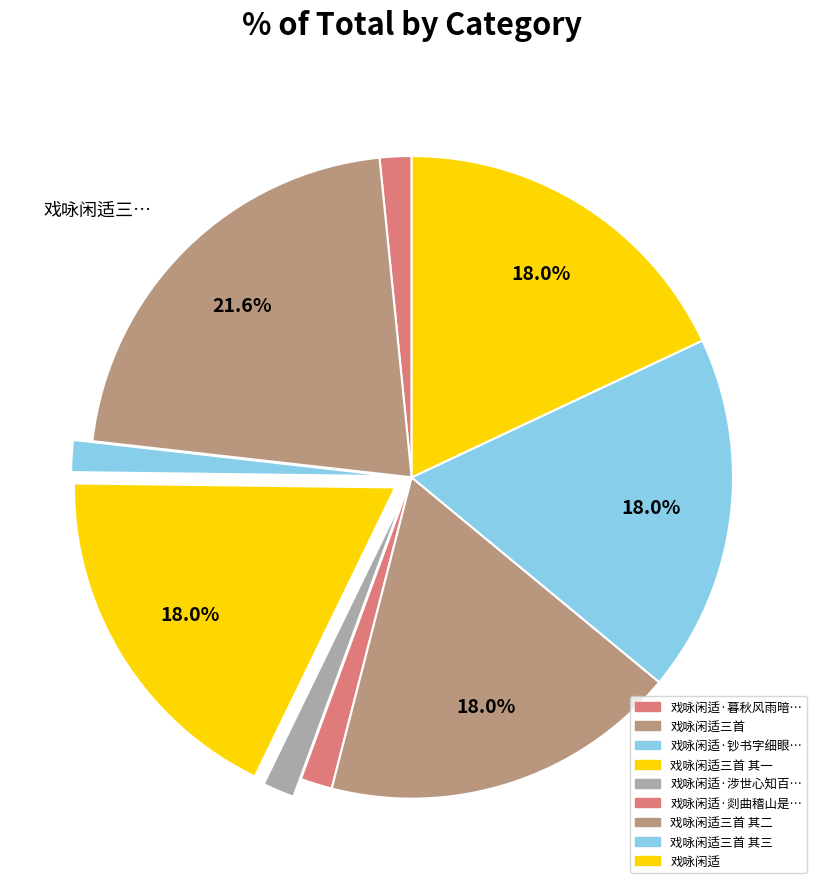

How many slices are in this pie chart?

9